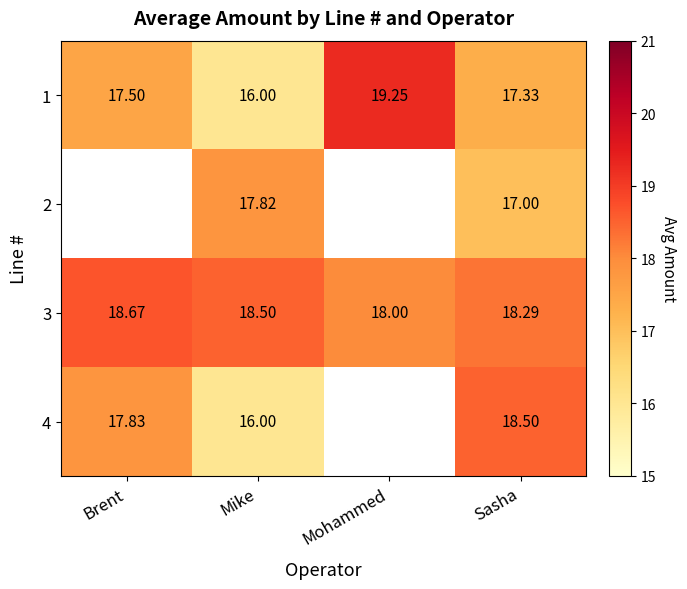

Read the 1 value at Mike.

16.0